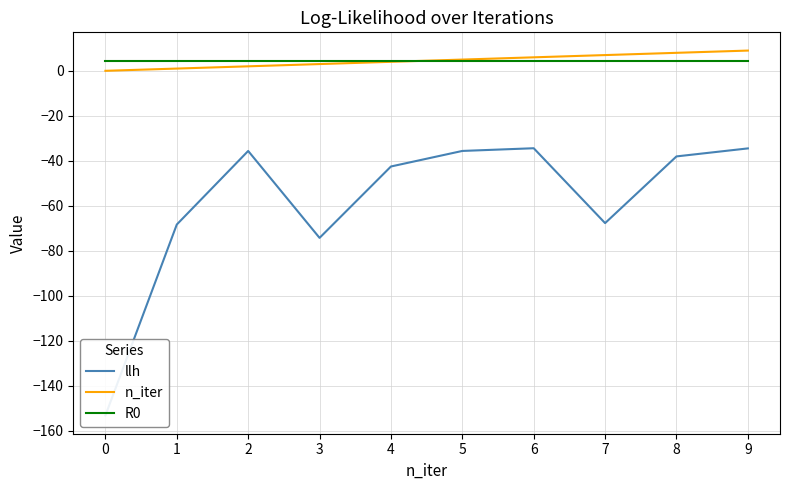

What is the difference between the second highest and minimum values in the llh series?

118.8